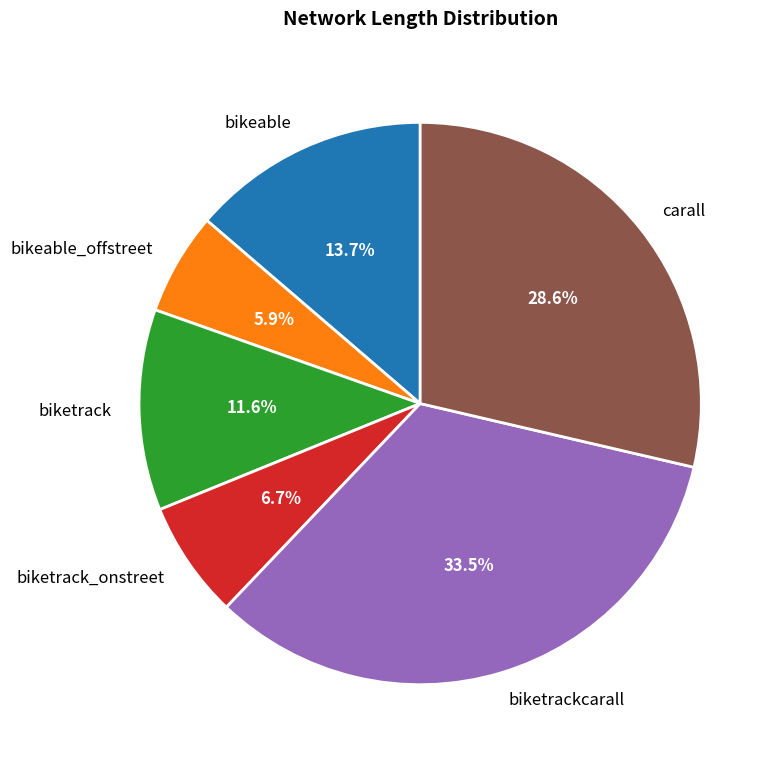

Combined, do bikeable_offstreet and biketrackcarall account for over 50%?

No